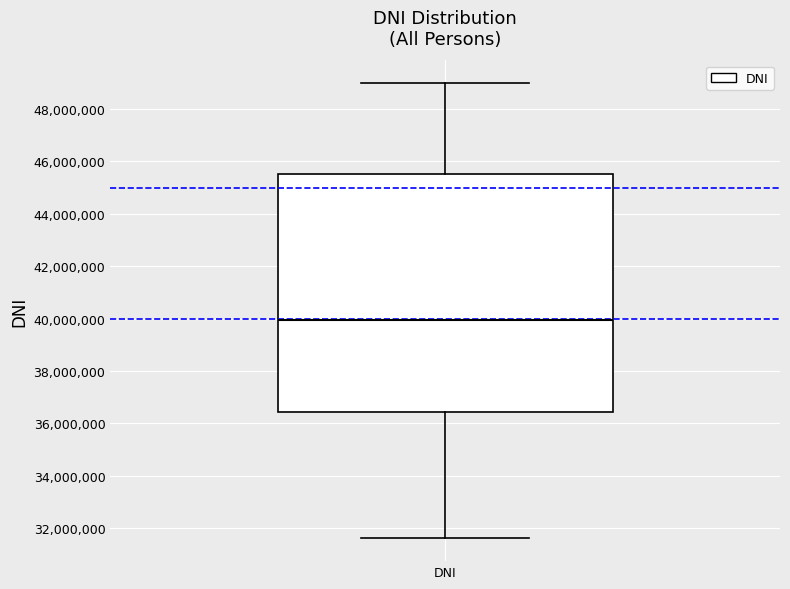

Where does the upper whisker of the box for DNI end on the y-axis? The values are not printed on the chart, so give them approximately, as read against the axis.

49000000